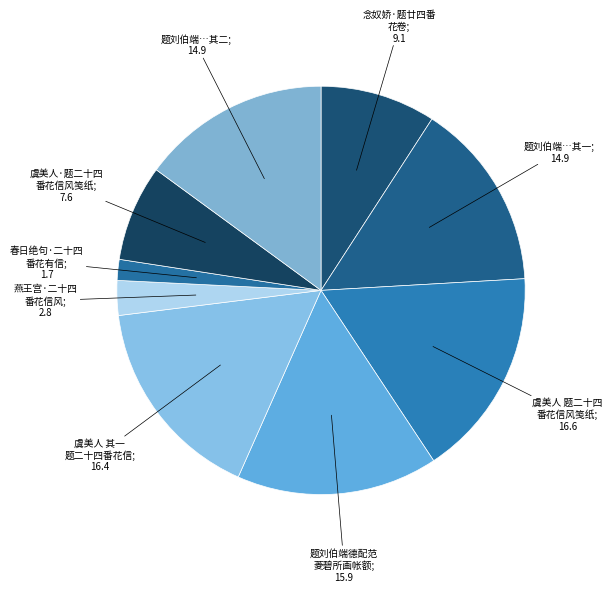

Count the number of slices in the pie.

9